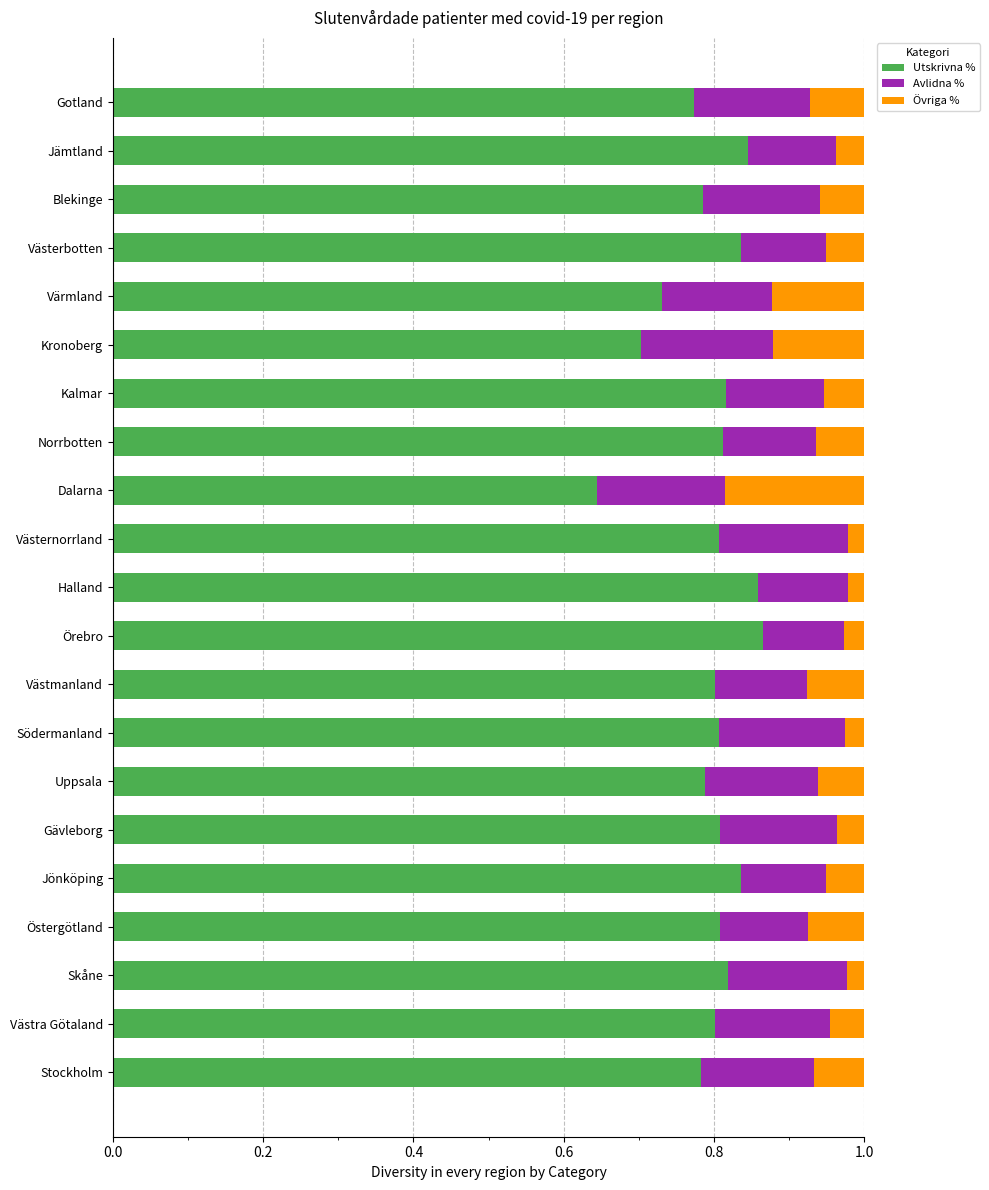

Is it true that Utskrivna % equals 0.8 at Kalmar?

True